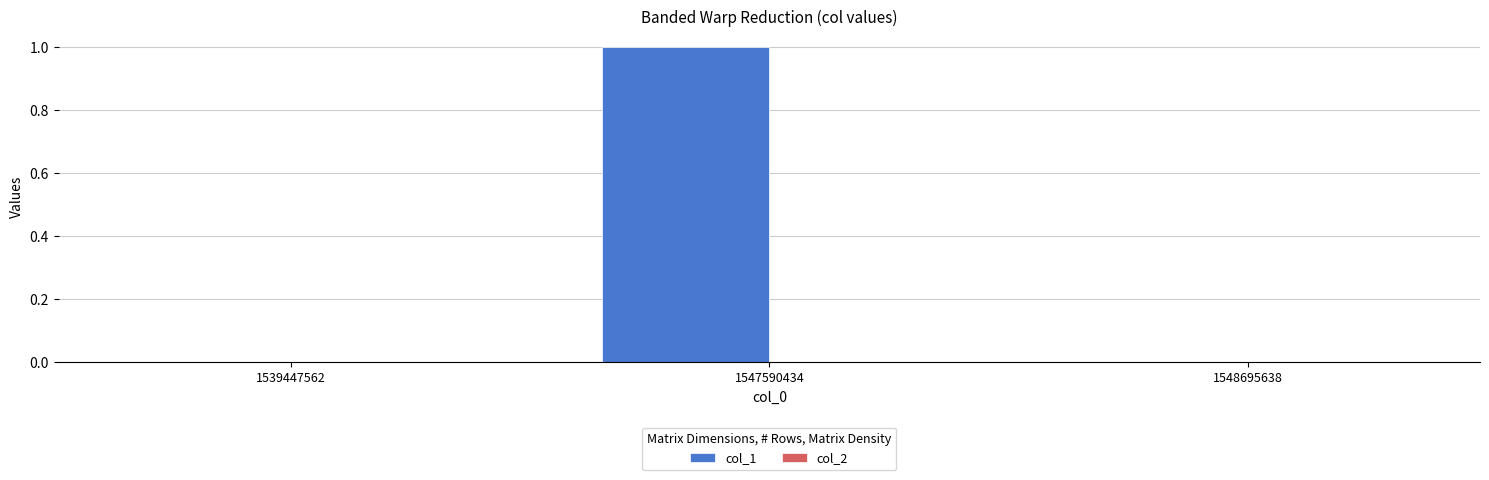

What is the change in value from 1539447562 to 1547590434?

+1